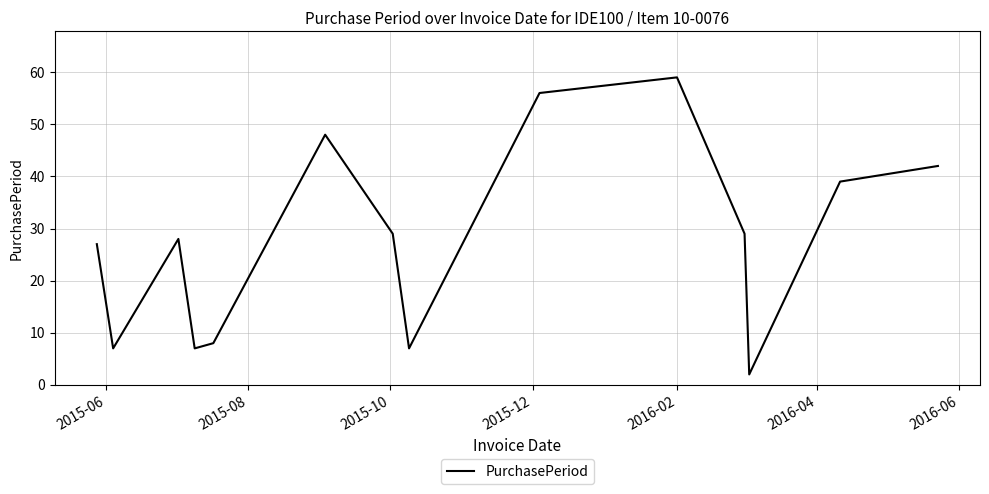

What is the difference between the maximum and minimum values?

57